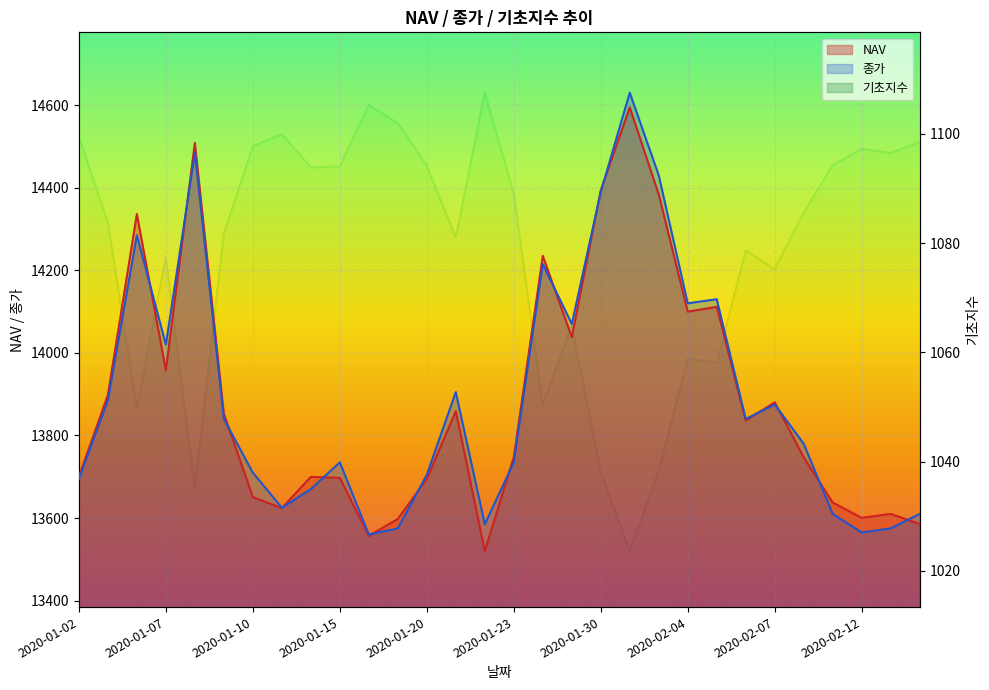

True or false: 기초지수 and NAV intersect in this chart.

False